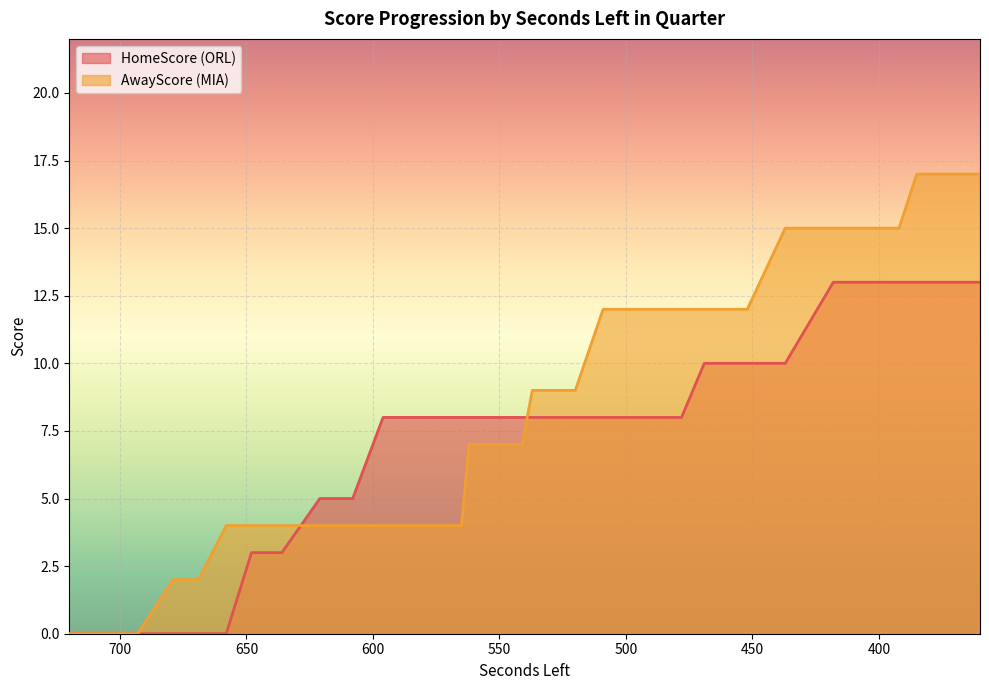

At which category does the chart reach its minimum across all series?

720